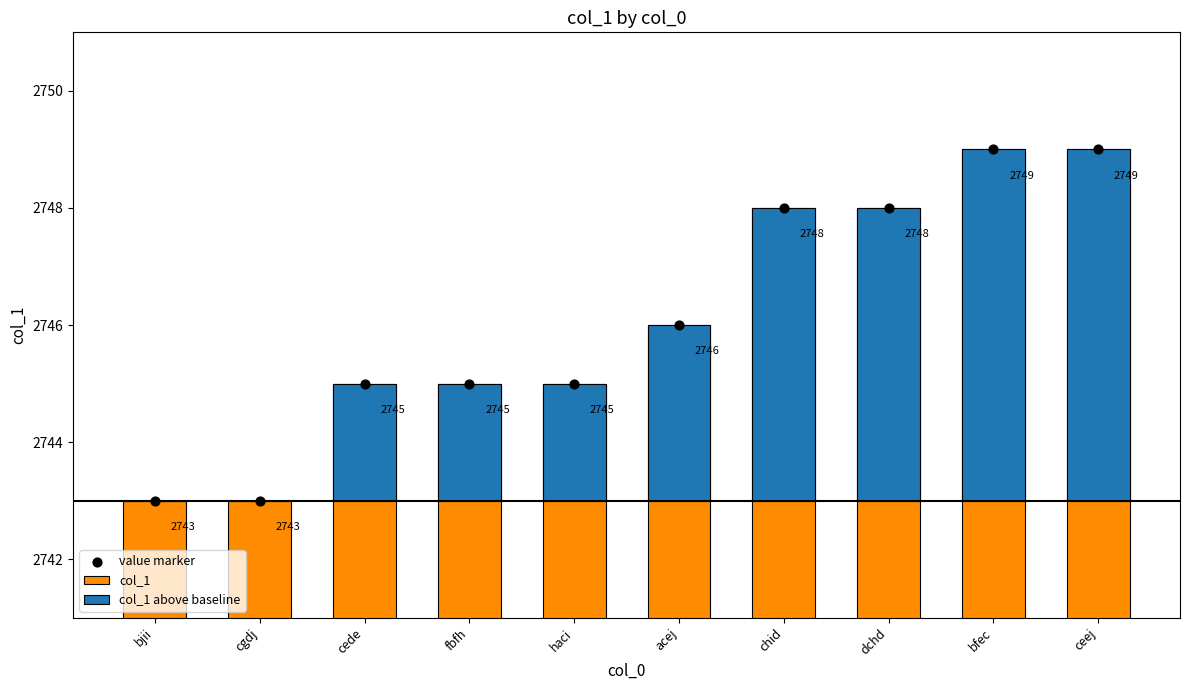

Which series contains the highest Y value?

col_1